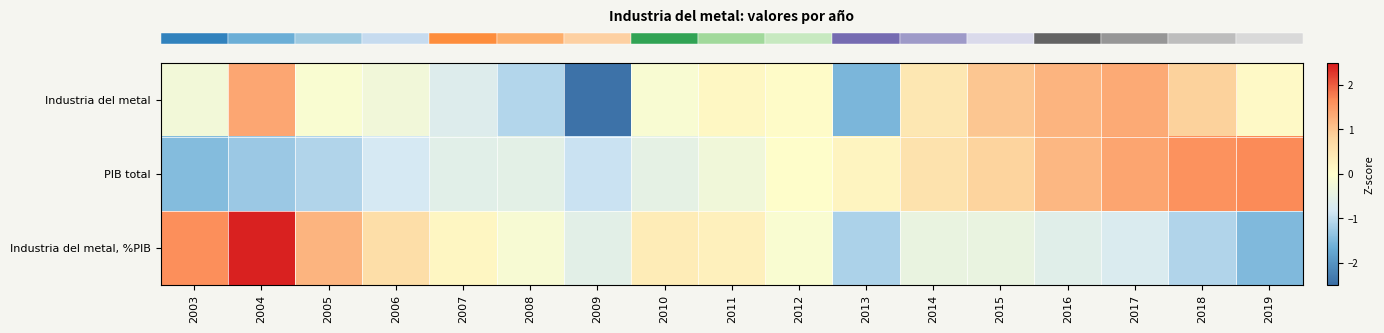

Reading left to right, transcribe all the data shown in this chart.

row_0: 2003=-0.2	2004=1.4	2005=-0.1	2006=-0.3	2007=-0.6	2008=-1.1	2009=-2.4	2010=-0.1	2011=0.1	2012=0.1	2013=-1.5	2014=0.5	2015=1.0	2016=1.2	2017=1.3	2018=0.8	2019=0.1
row_1: 2003=-1.5	2004=-1.3	2005=-1.1	2006=-0.8	2007=-0.6	2008=-0.5	2009=-0.9	2010=-0.5	2011=-0.3	2012=0.0	2013=0.2	2014=0.6	2015=0.8	2016=1.2	2017=1.4	2018=1.6	2019=1.7
row_2: 2003=1.6	2004=2.4	2005=1.2	2006=0.6	2007=0.2	2008=-0.1	2009=-0.6	2010=0.4	2011=0.3	2012=-0.1	2013=-1.1	2014=-0.4	2015=-0.4	2016=-0.6	2017=-0.7	2018=-1.1	2019=-1.5